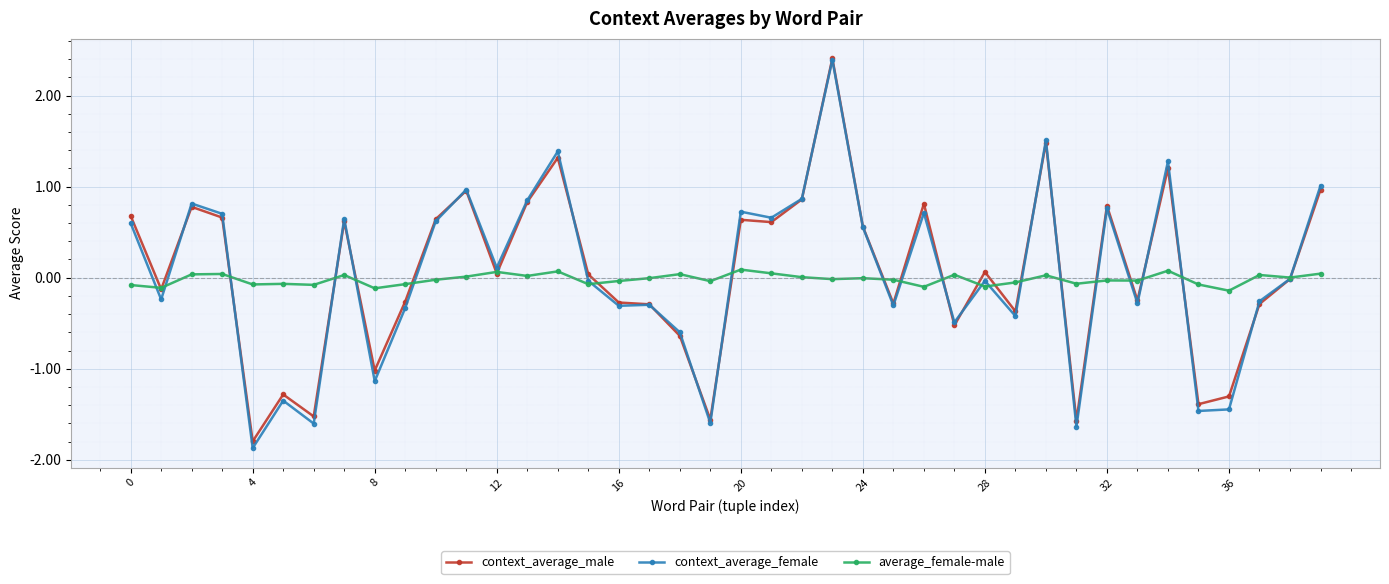

True or false: context_average_male and context_average_female intersect in this chart.

True